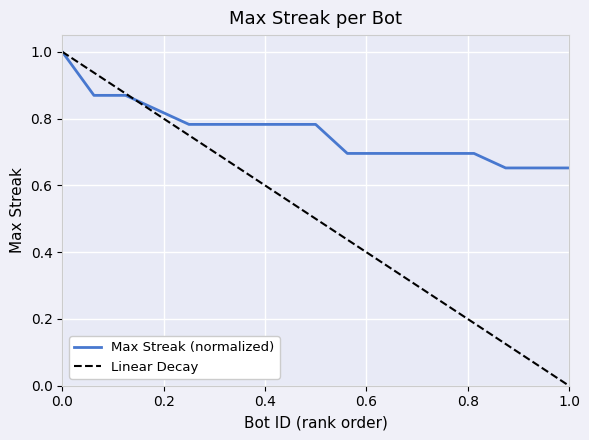

What is the highest value of the Max Streak (normalized) series?

1.0